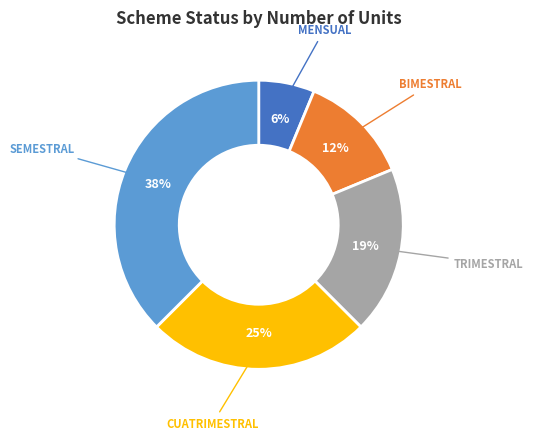

How many segments does this pie chart have?

5